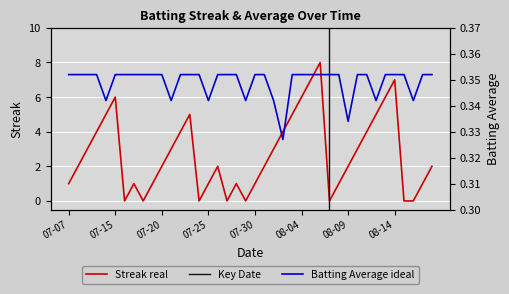

What is the highest value of the Streak real series?

8